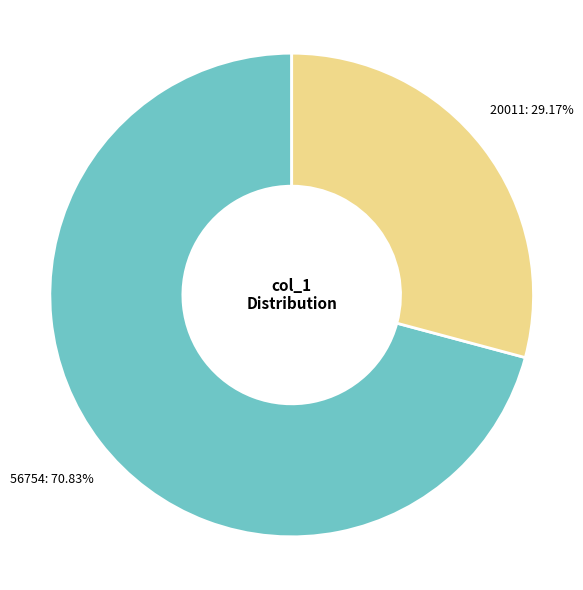

Is there any slice that represents more than half of the pie?

Yes